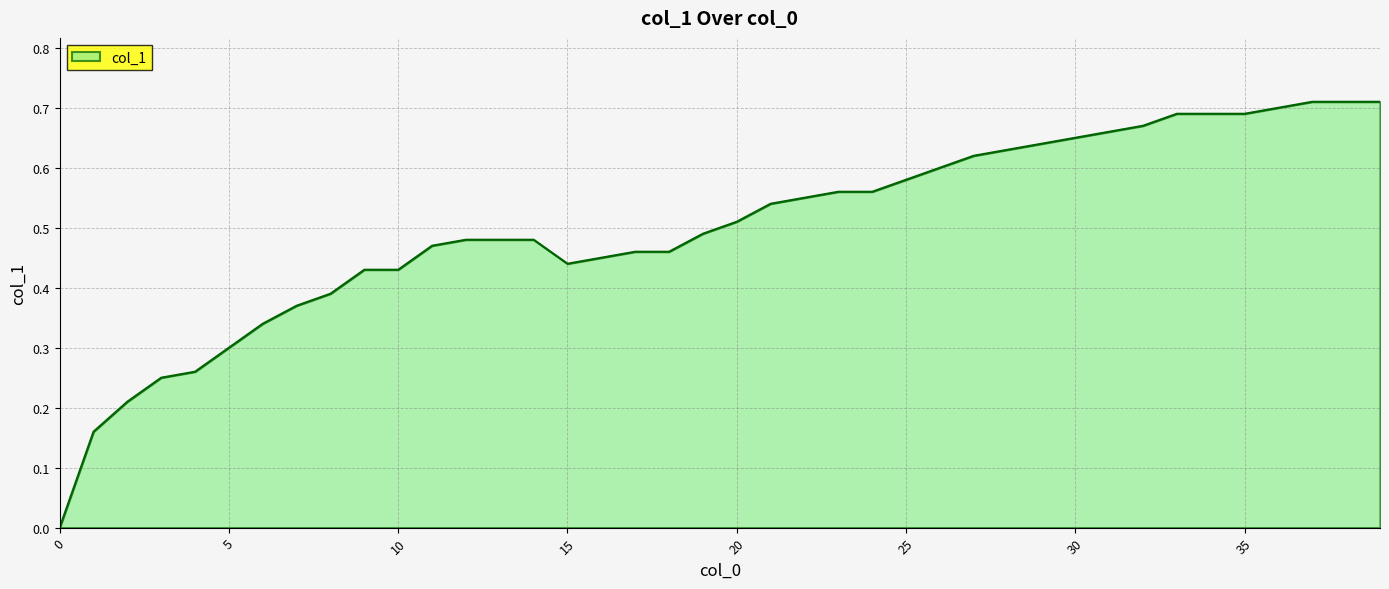

What is the difference between the maximum and minimum values?

0.7